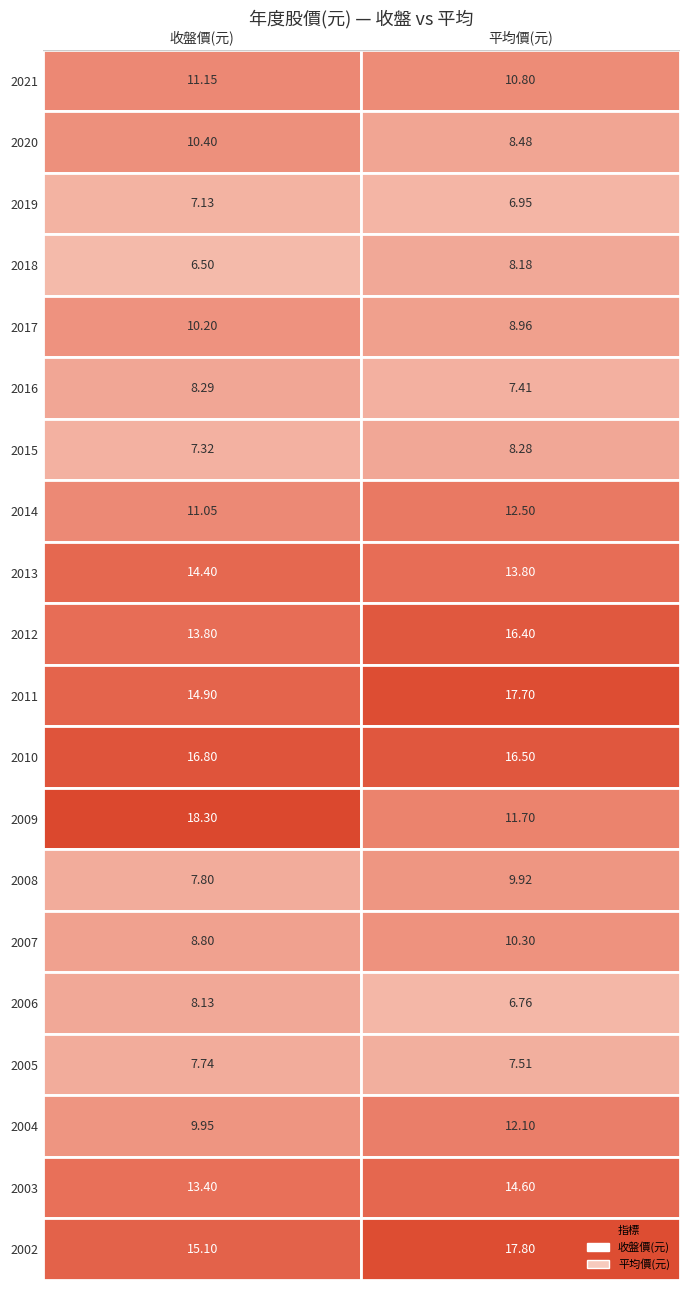

What is the difference between the highest and lowest values at 1?

11.0